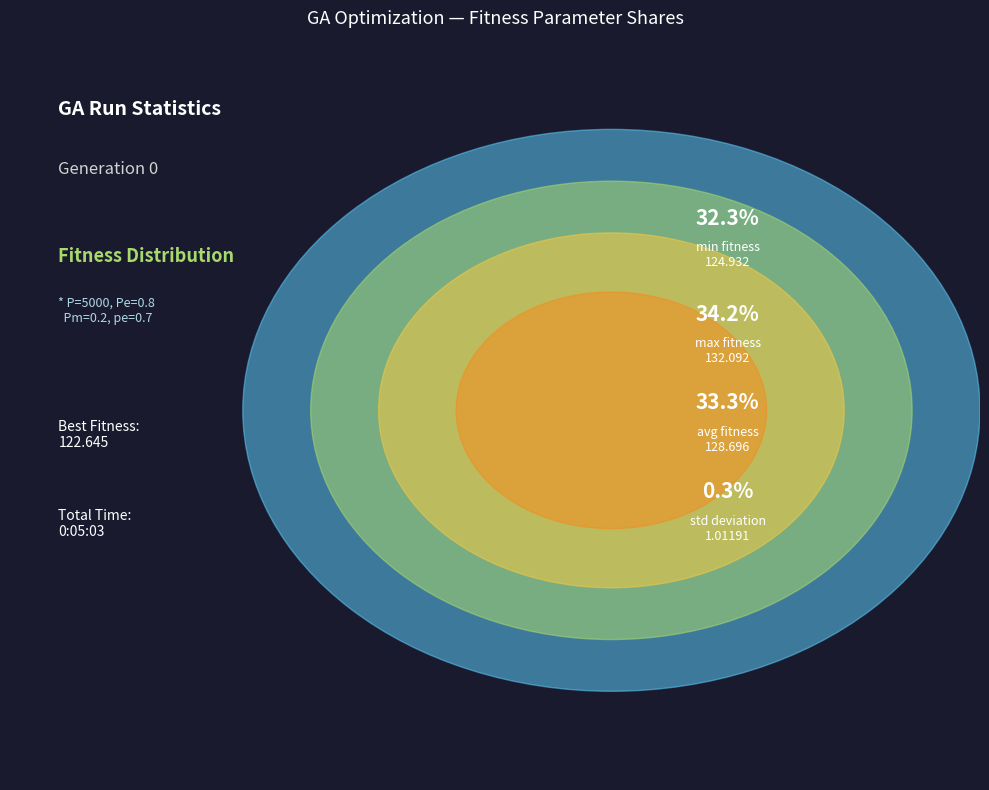

Which has a higher value, std or avg?

avg